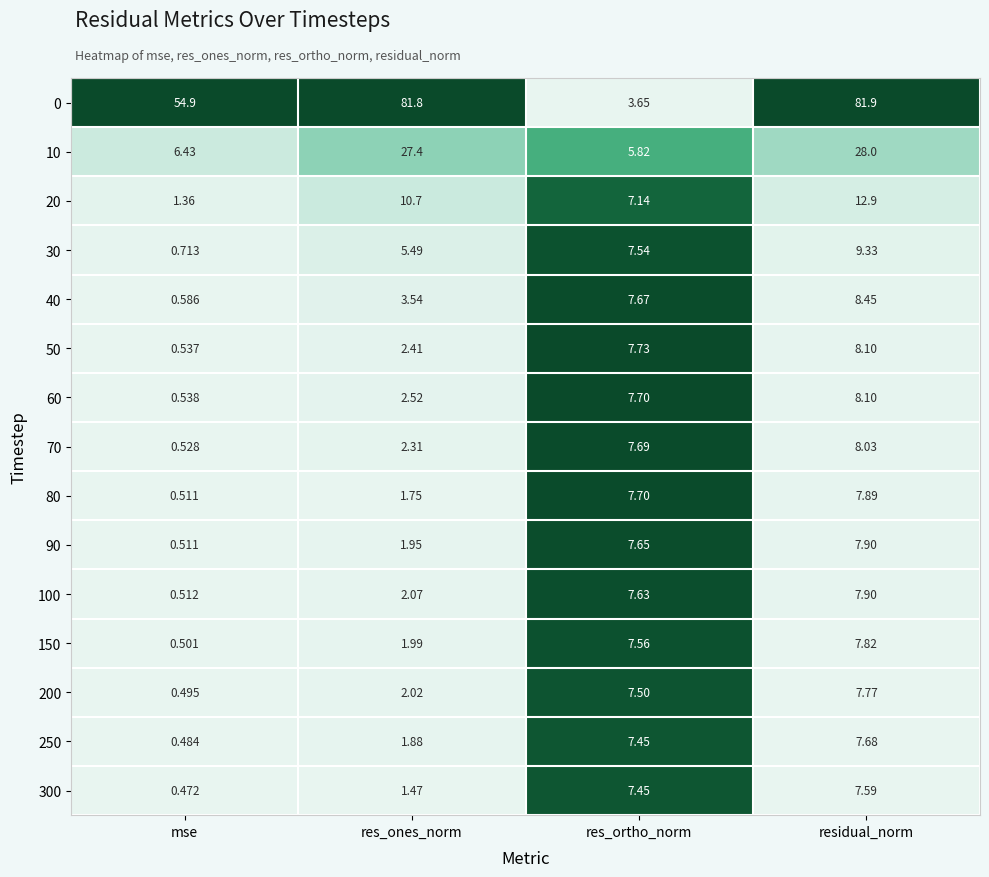

Rank the categories by 80 value from highest to lowest.

residual_norm, res_ortho_norm, res_ones_norm, mse